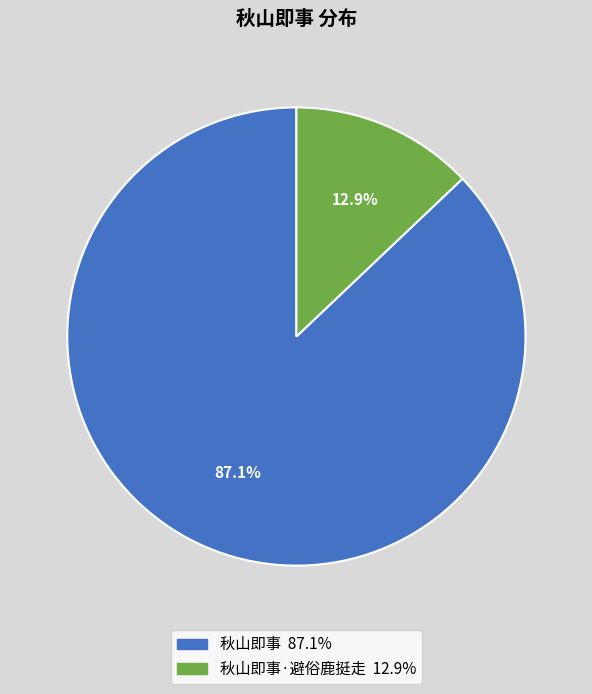

Is there any slice that represents more than half of the pie?

Yes